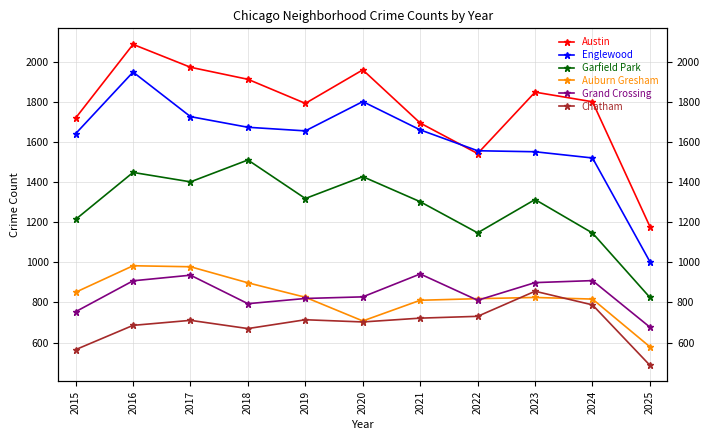

Which has a higher value, 2017 or 2015?

2017